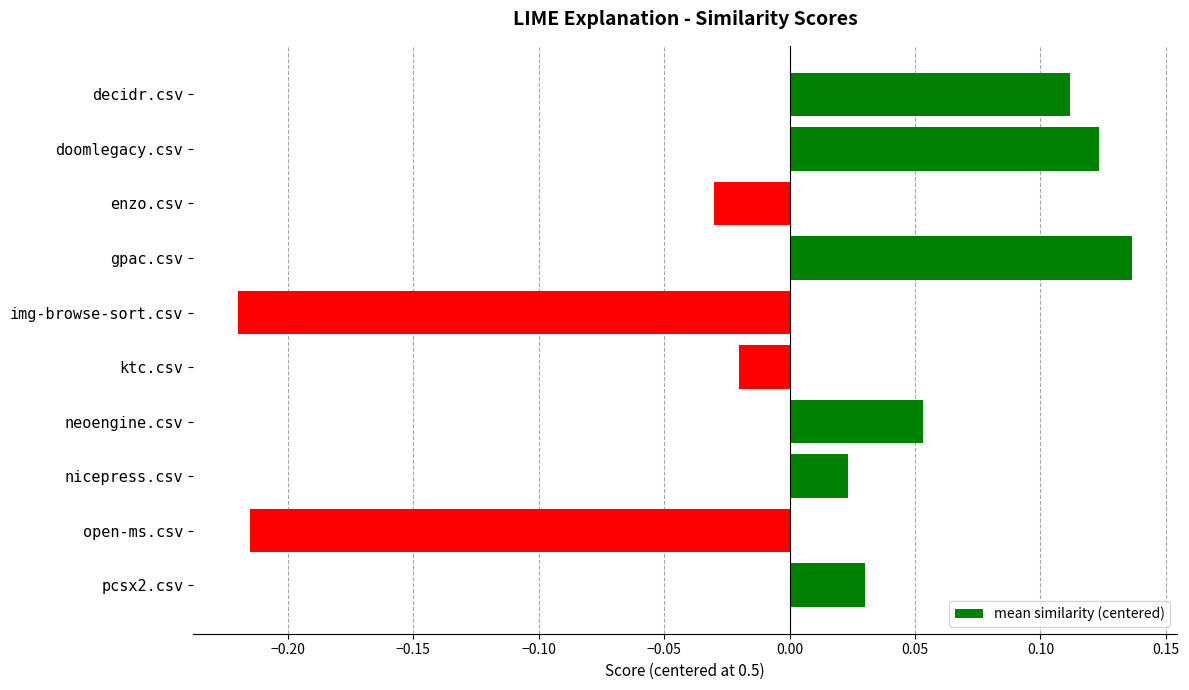

Rank the categories by value from lowest to highest.

img-browse-sort.csv, open-ms.csv, enzo.csv, ktc.csv, nicepress.csv, pcsx2.csv, neoengine.csv, decidr.csv, doomlegacy.csv, gpac.csv